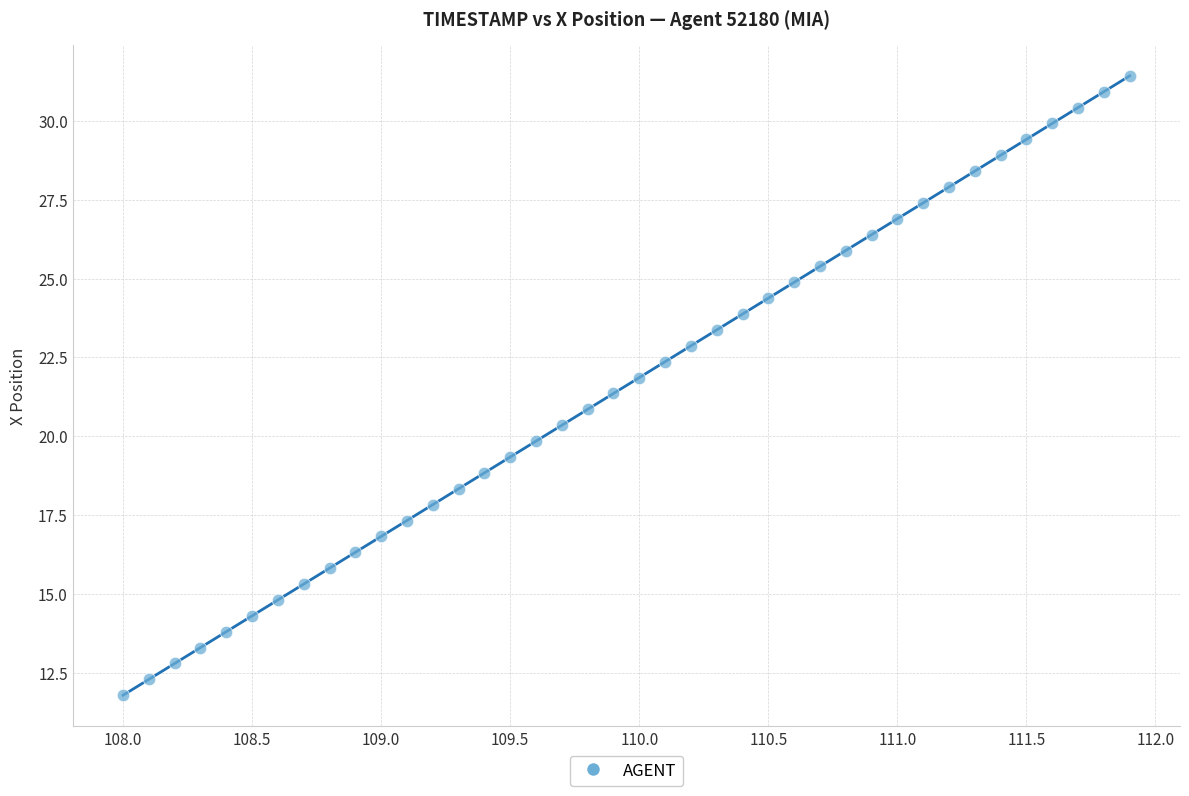

What is the range of X values (max minus min)?

3.9